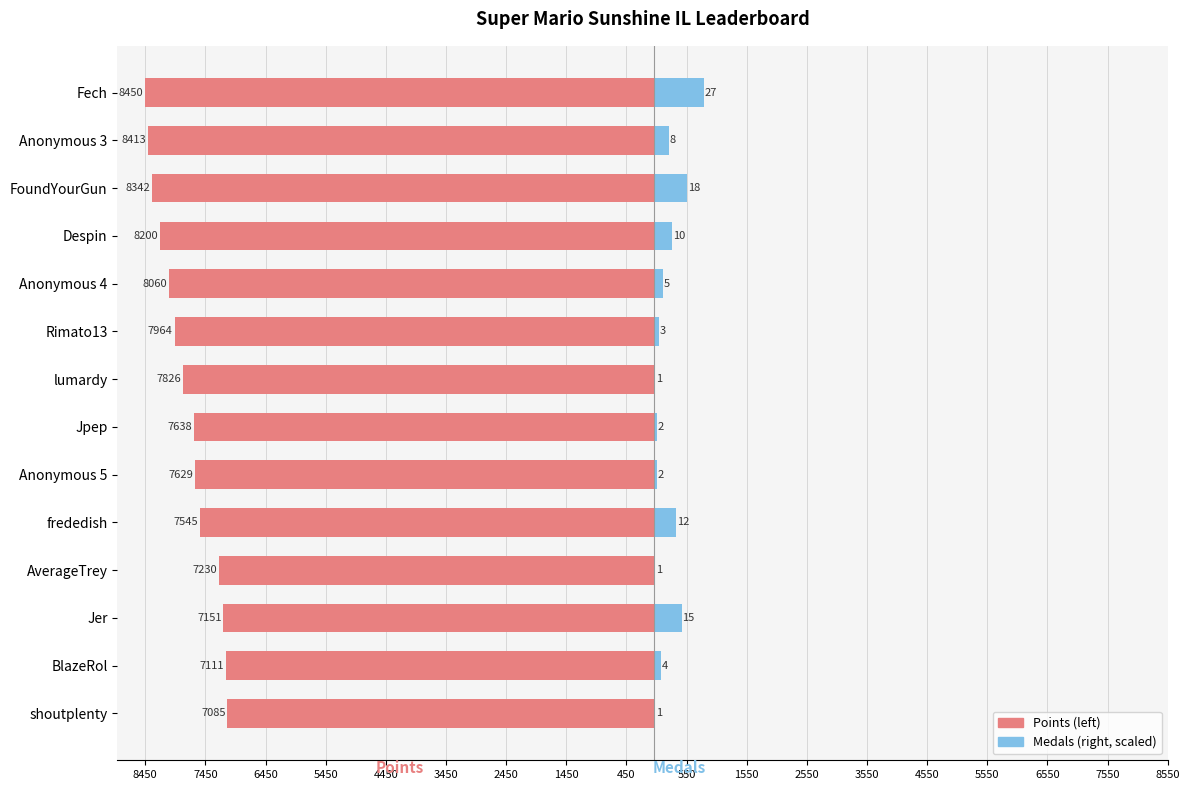

What is the spread (max minus min) of values at frededish?

7920.6